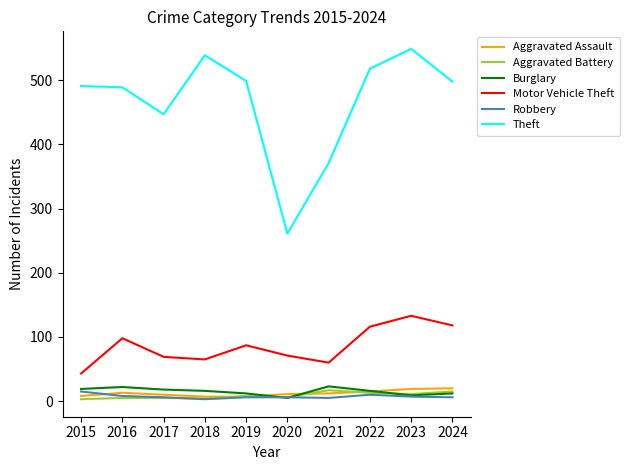

What are all the series names shown in the legend?

Aggravated Assault, Aggravated Battery, Burglary, Motor Vehicle Theft, Robbery, Theft